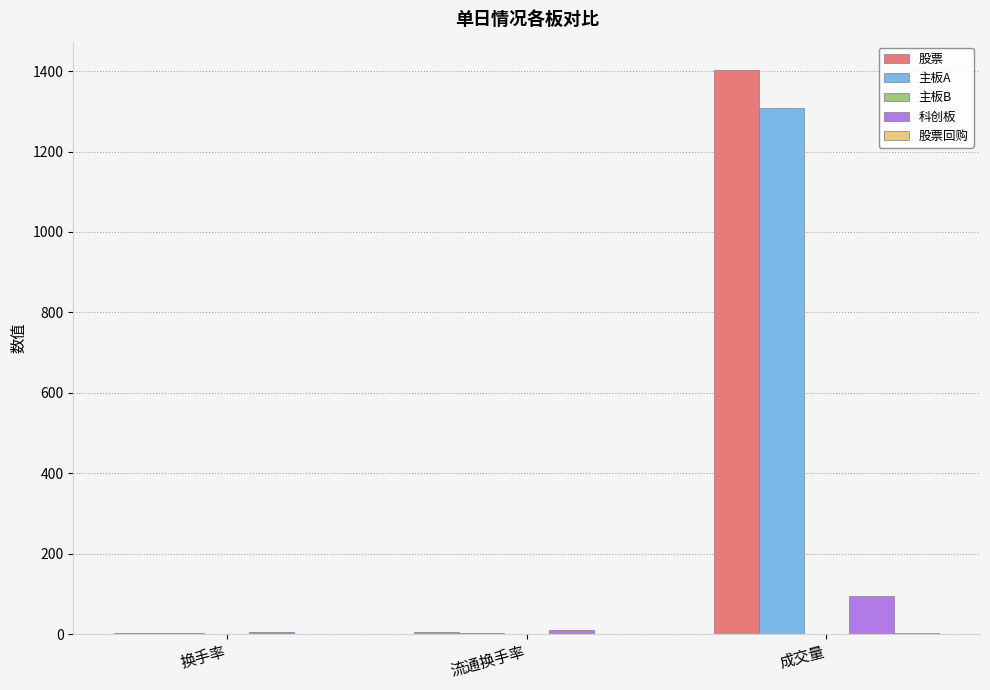

What is the sum of all 主板A values?

1315.2